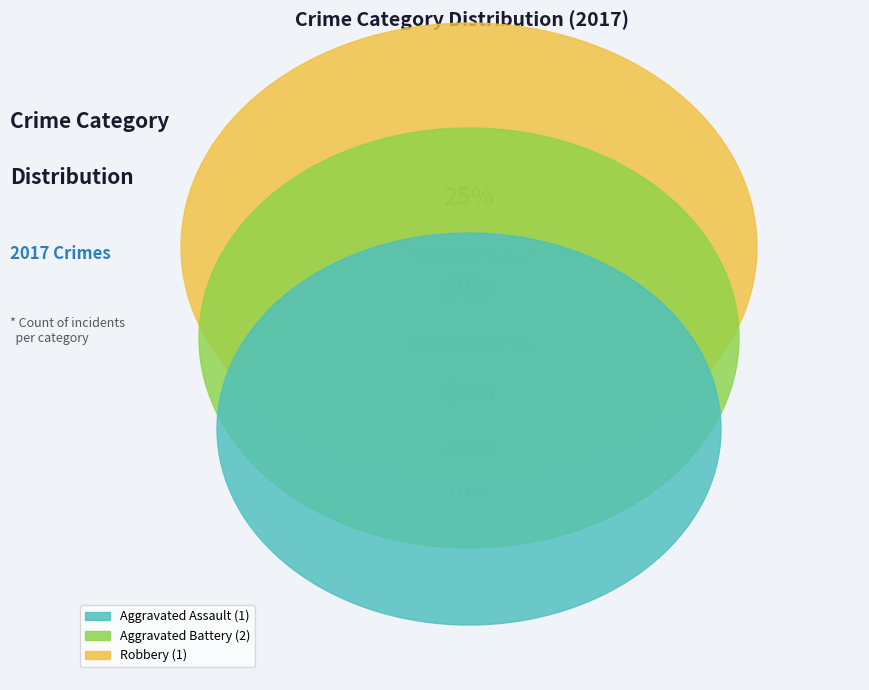

What is the ratio of the value at Robbery to the value at Aggravated Battery?

0.5